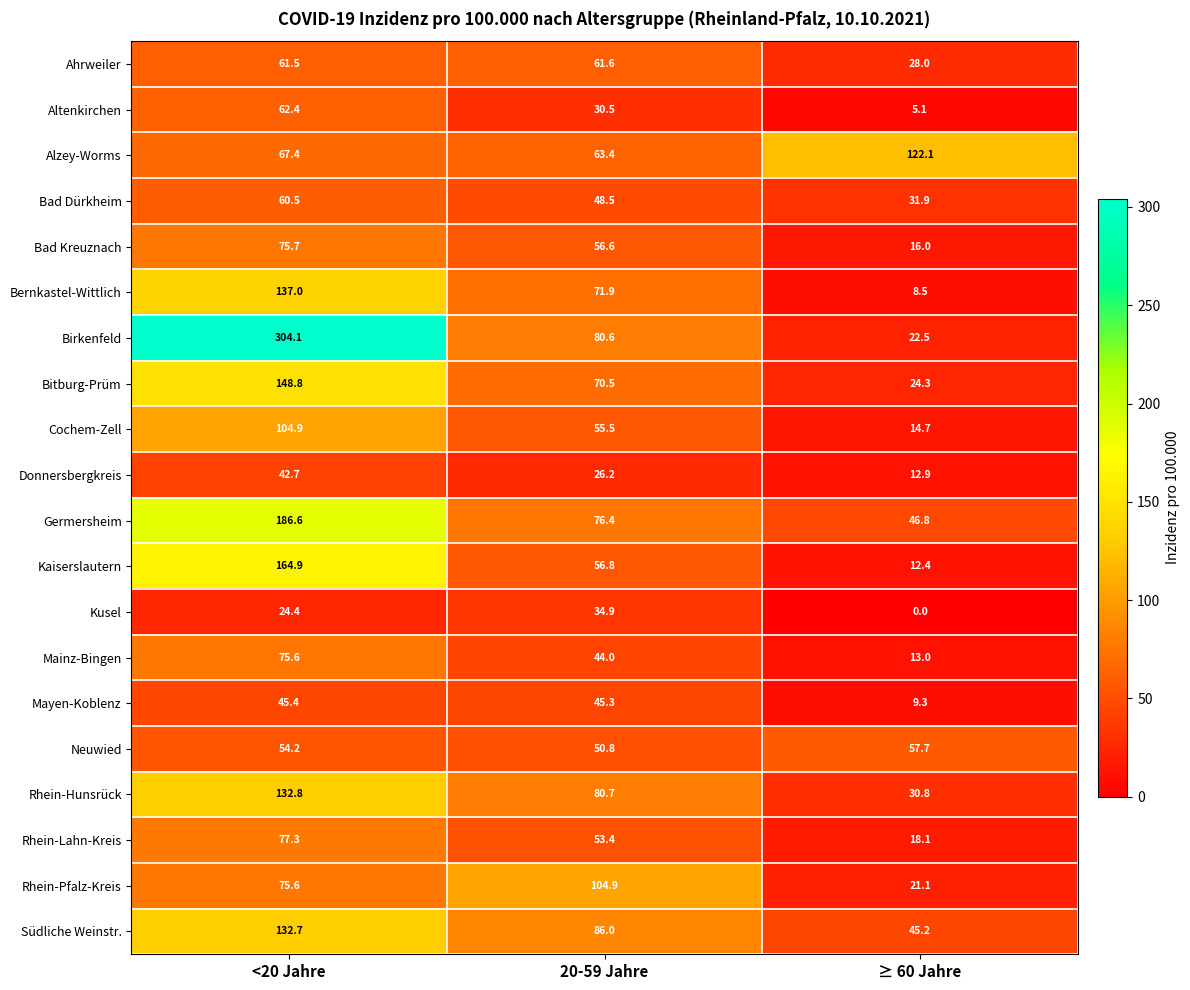

At which category is the sum across all series the highest?

<20 Jahre